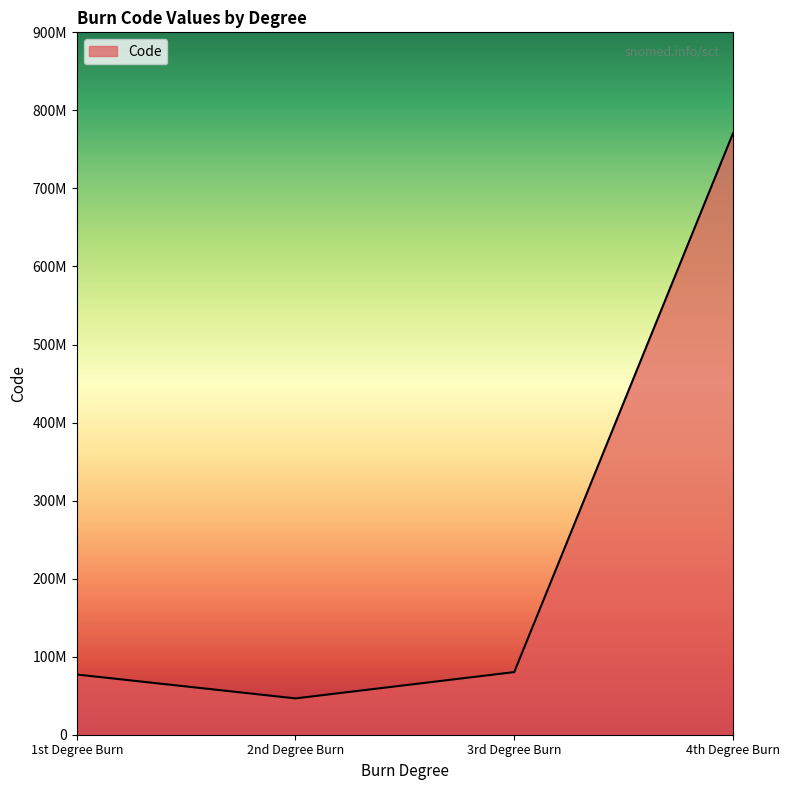

Is this an area chart (filled region under the line)?

Yes